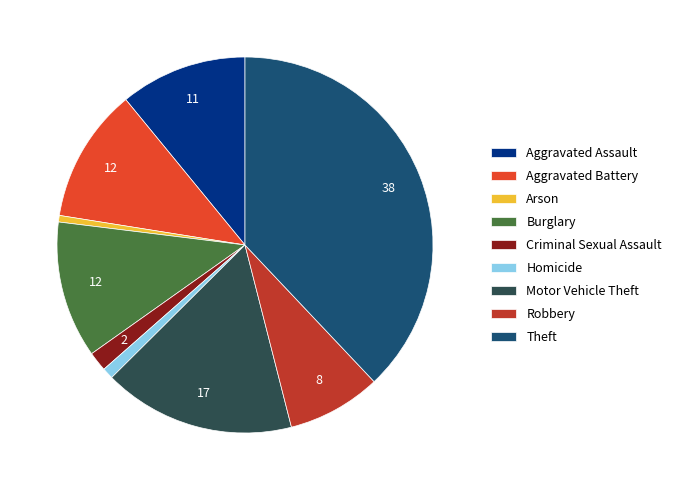

Is Aggravated Battery the majority of the pie?

No